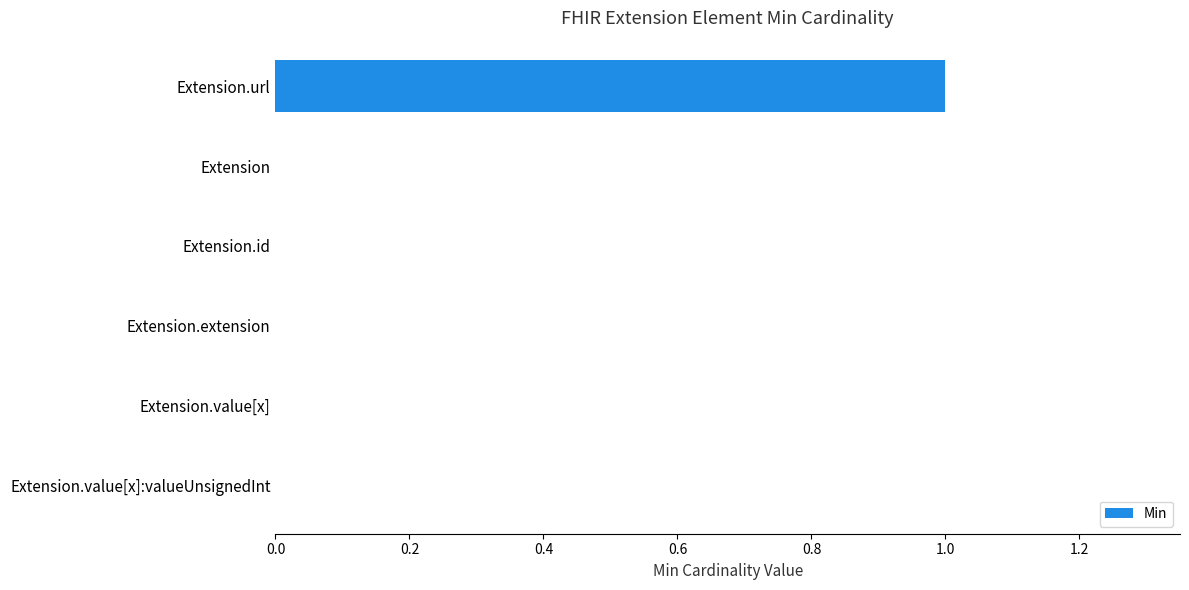

True or false: the data shows -1 at Extension.

False